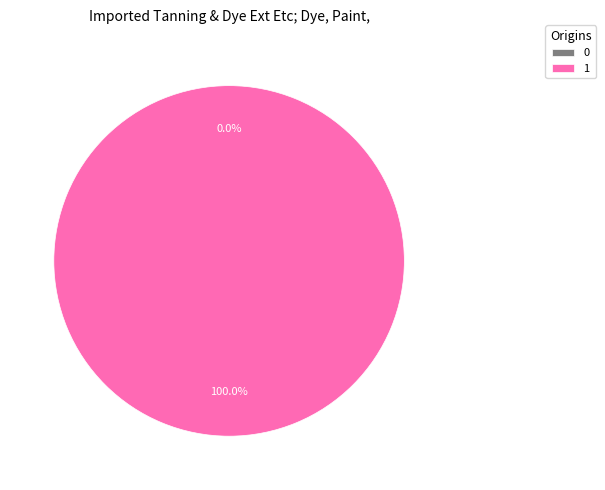

Which category has the biggest portion of the pie?

1